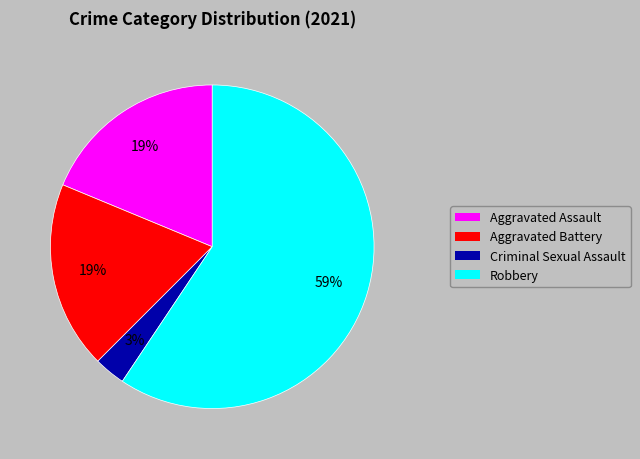

How many slices are in this pie chart?

4